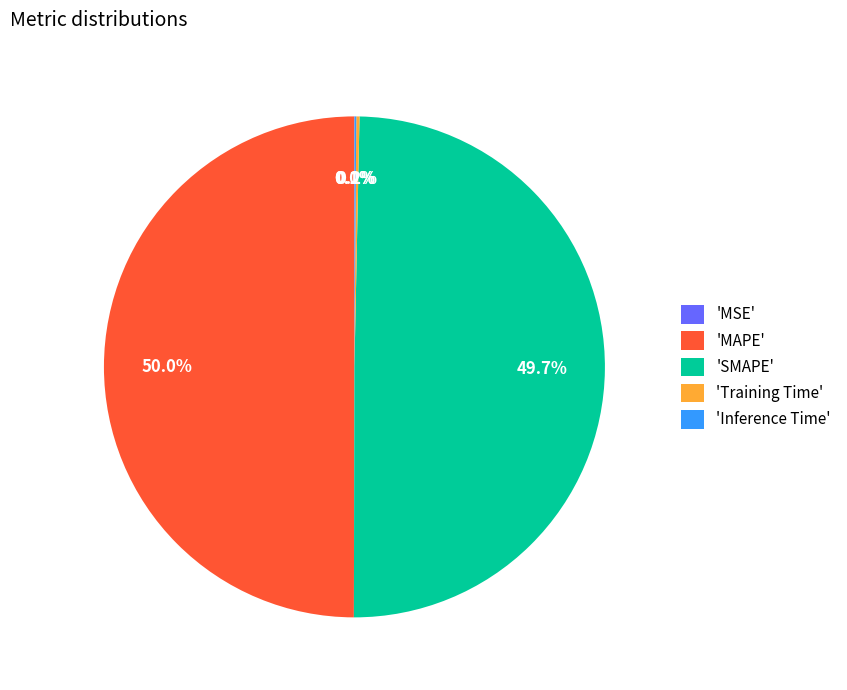

How much of the chart is everything except 'MAPE'?

50.0%